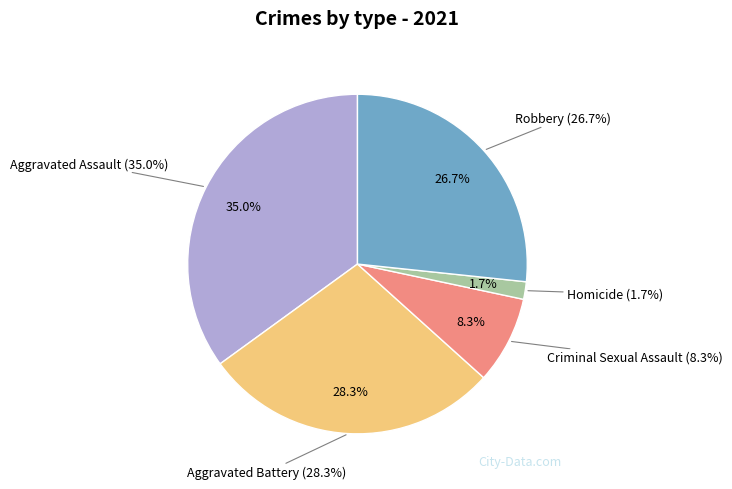

Is Aggravated Battery the majority of the pie?

No